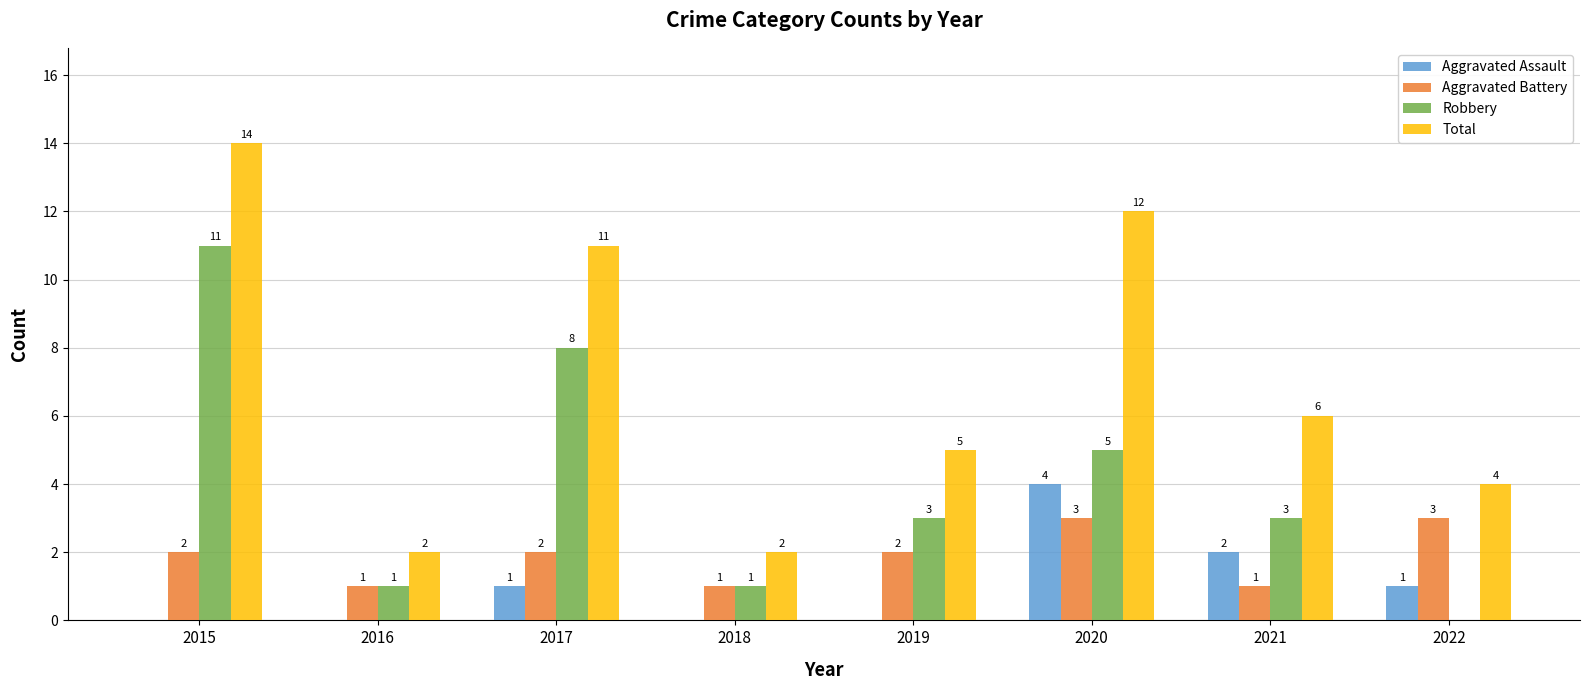

What is the sum of the Aggravated Battery values at 2021 and 2020?

4